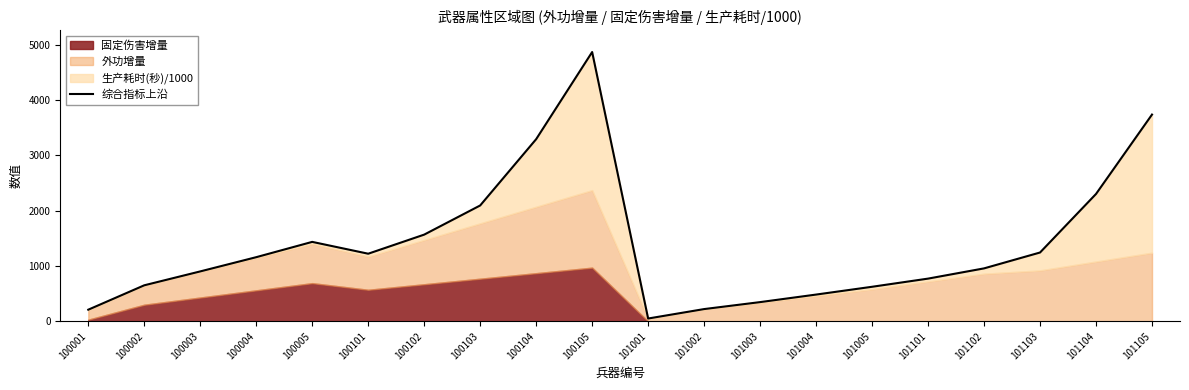

How many values are below 1158?

10